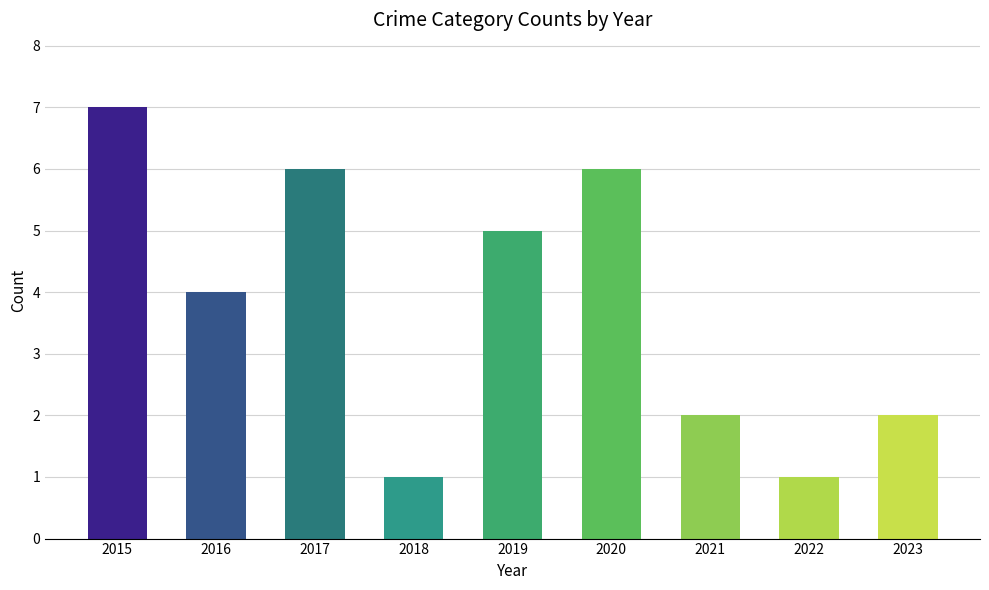

What is the greatest value displayed?

7